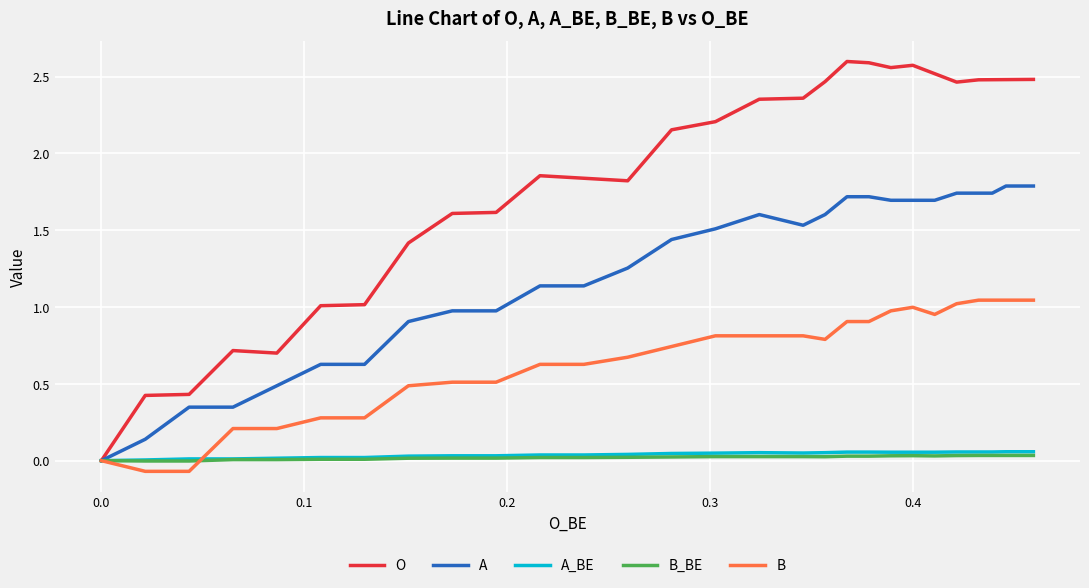

What is the sum of all A_BE values?

1.2